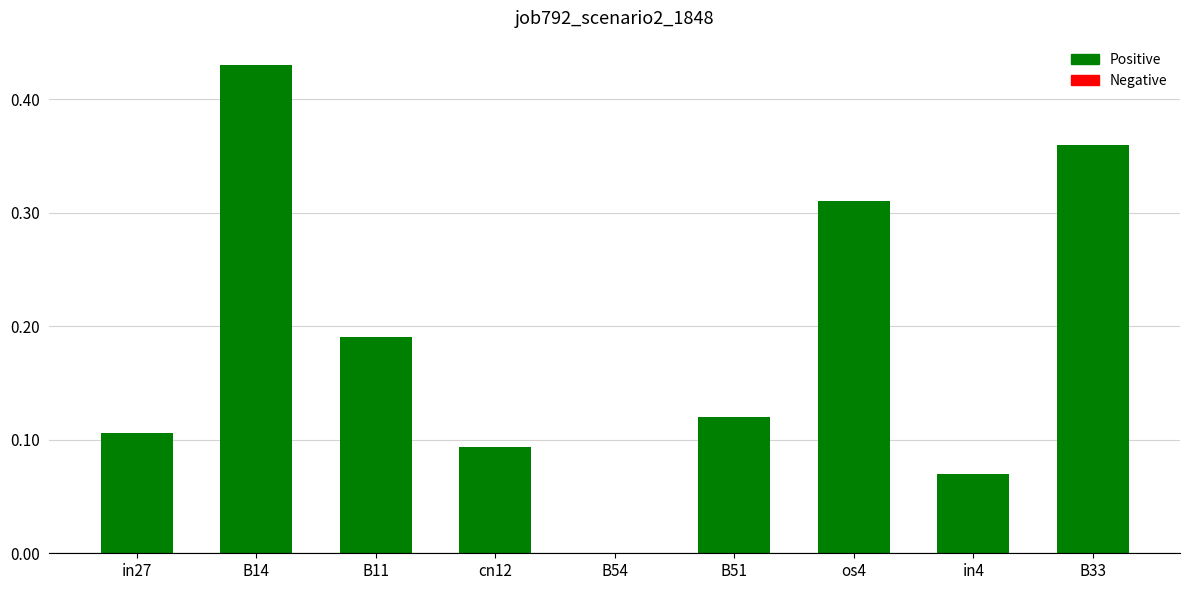

What is the change in value from in27 to B11?

+0.1